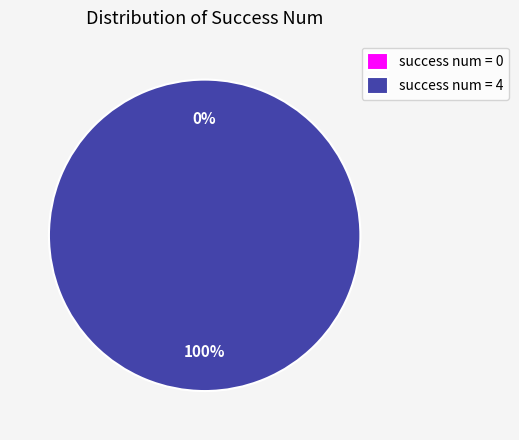

Combined, do 0 and 4 account for over 50%?

Yes